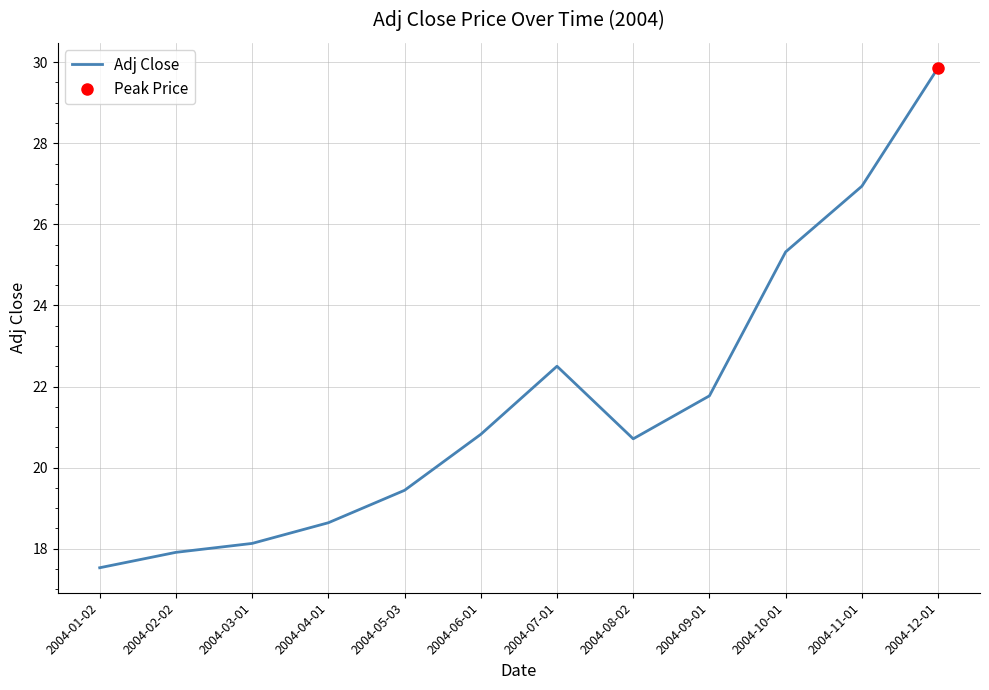

Reading left to right, transcribe all the data shown in this chart.

2004-01-02=17.5	2004-02-02=17.9	2004-03-01=18.1	2004-04-01=18.6	2004-05-03=19.4	2004-06-01=20.8	2004-07-01=22.5	2004-08-02=20.7	2004-09-01=21.8	2004-10-01=25.3	2004-11-01=26.9	2004-12-01=29.9